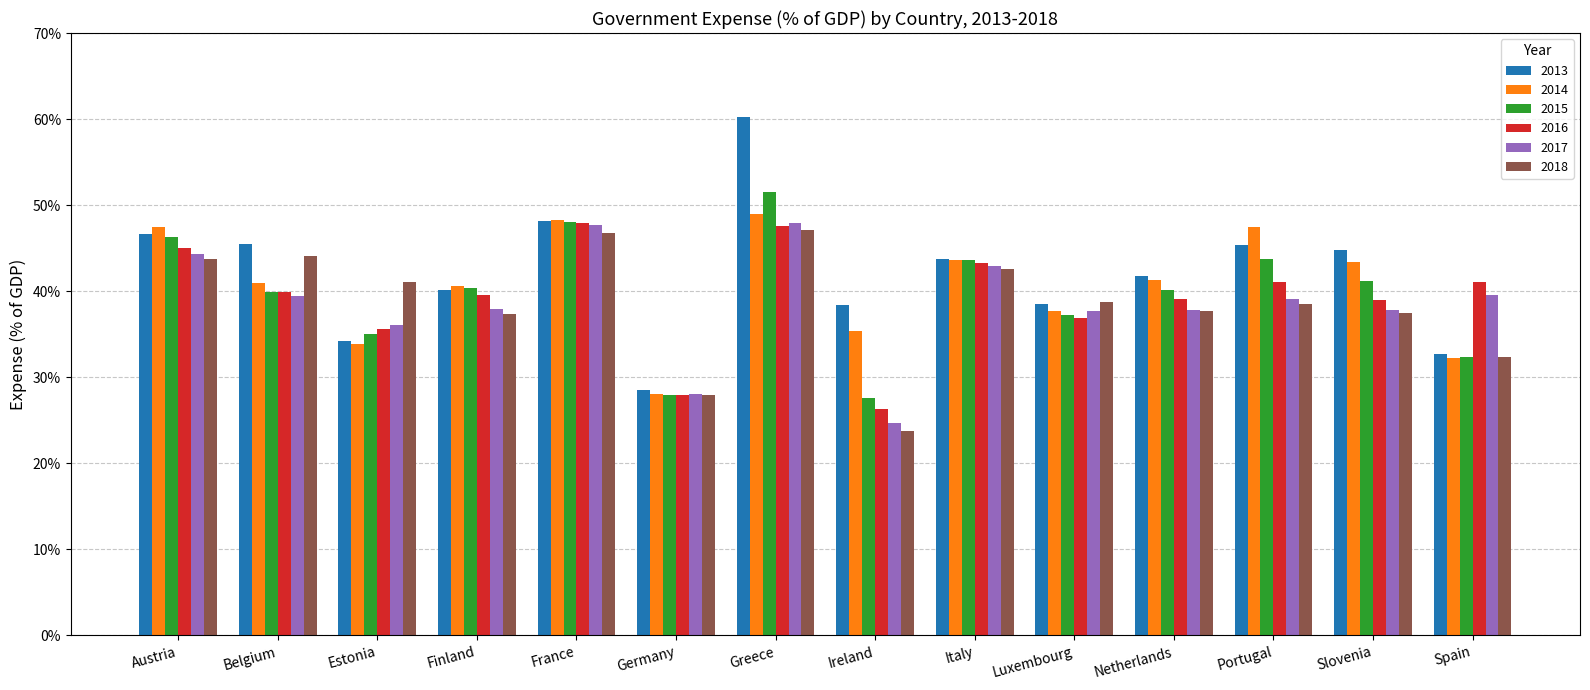

Read the 2015 value at Belgium.

40.0